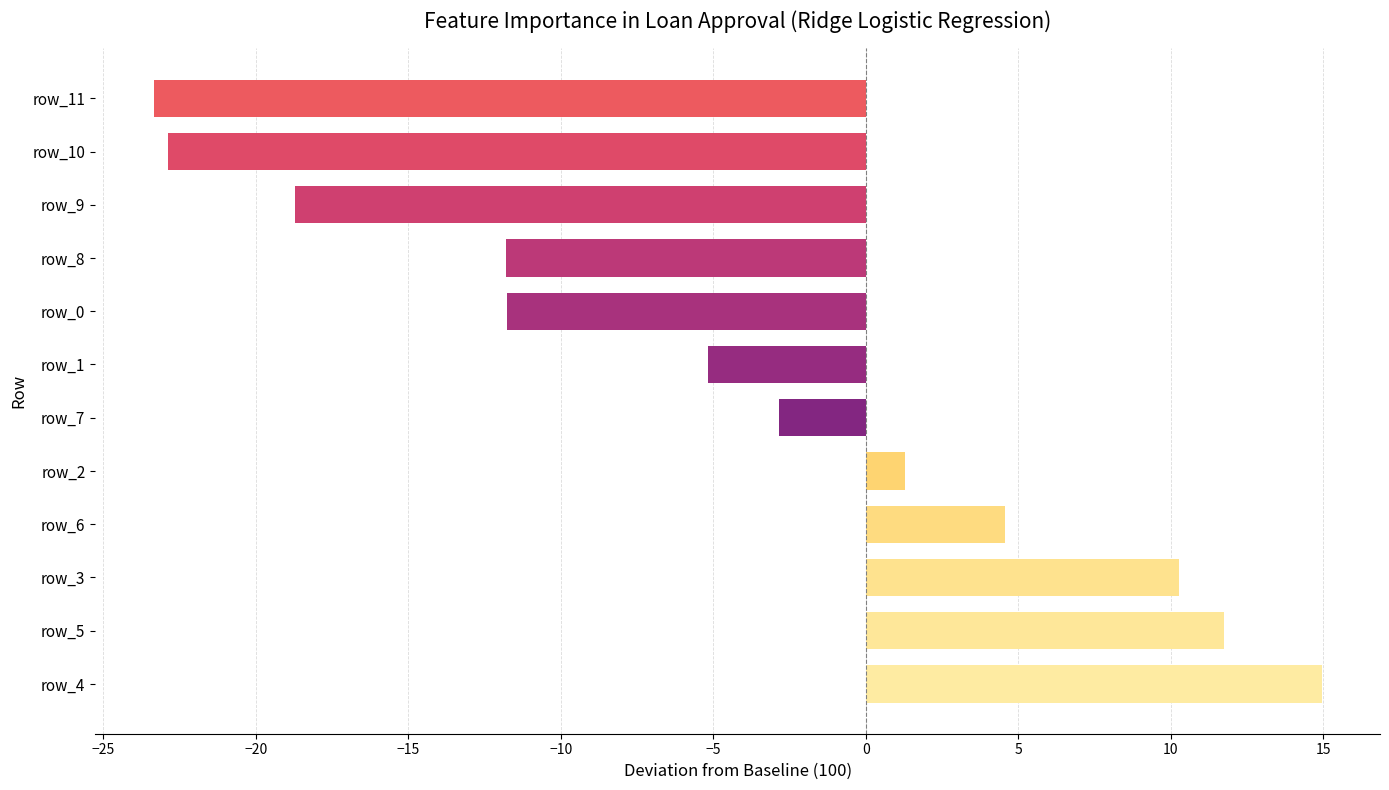

How many series are shown in this chart?

1